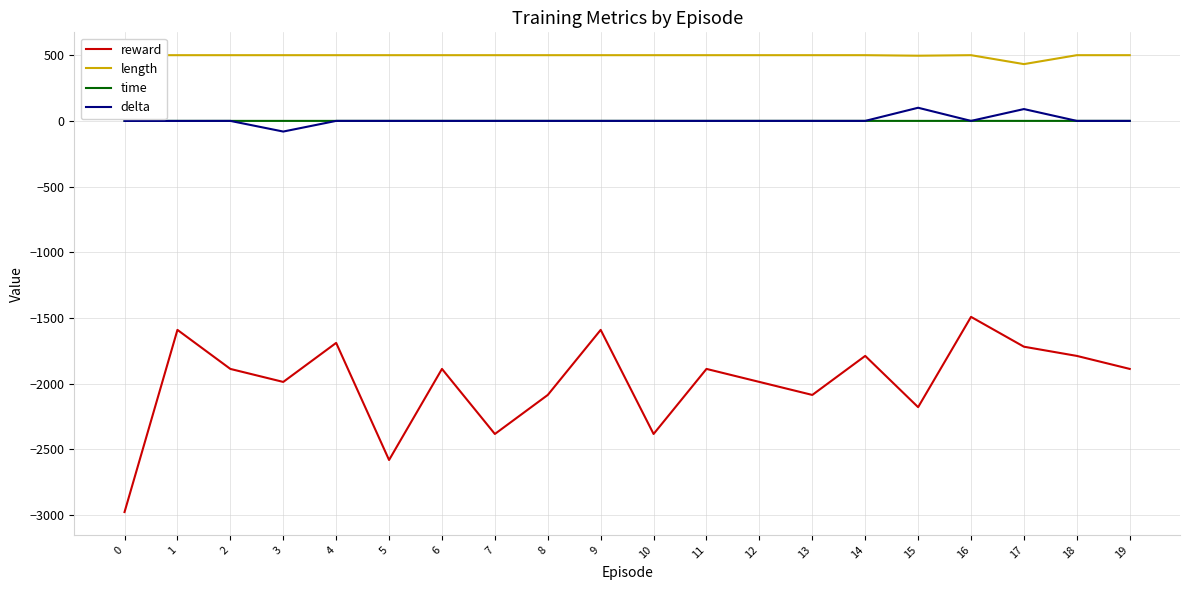

Does the chart have visible grid lines?

Yes